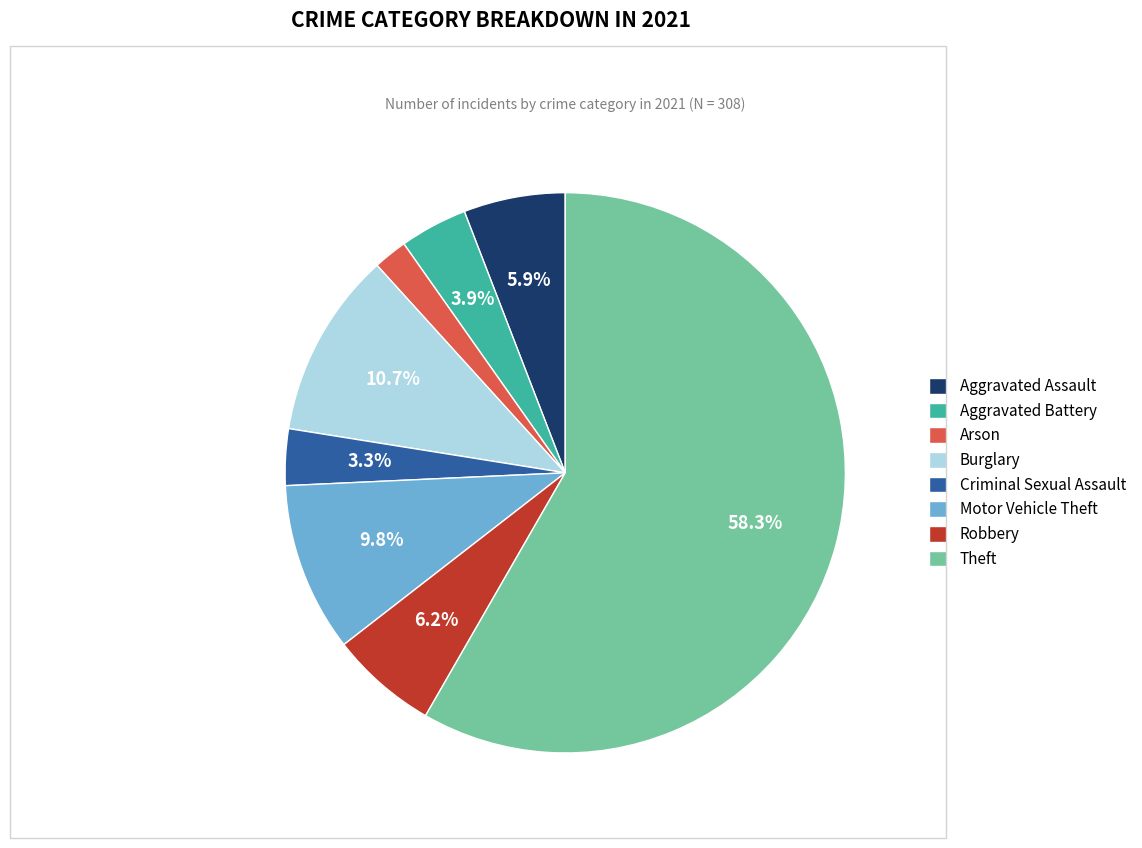

How many slices are in this pie chart?

8